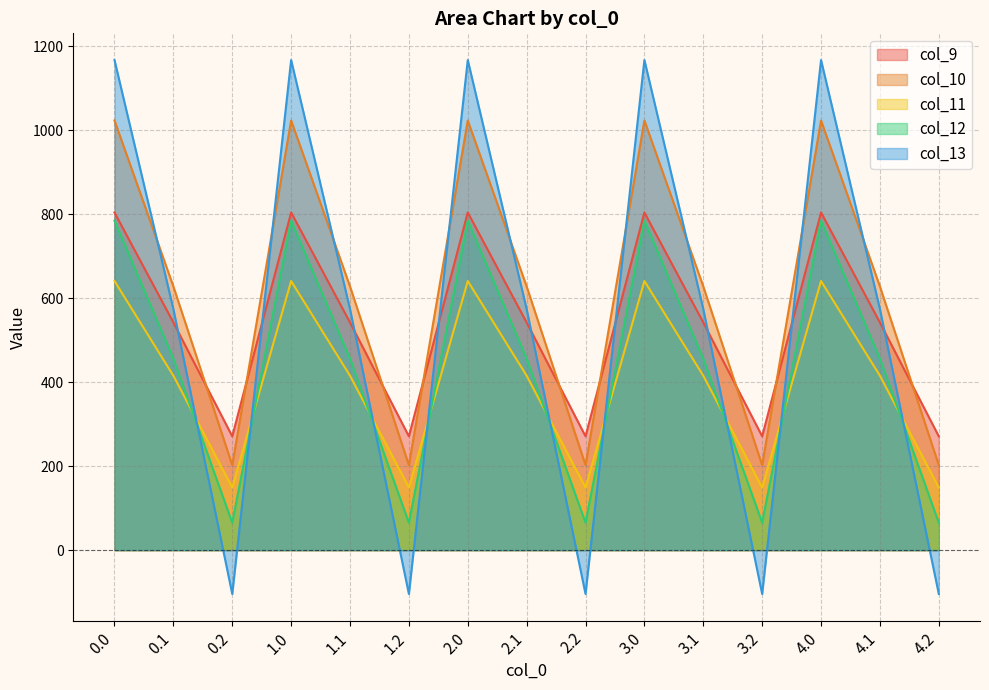

What is the label of the 14th point from the right?

0.1